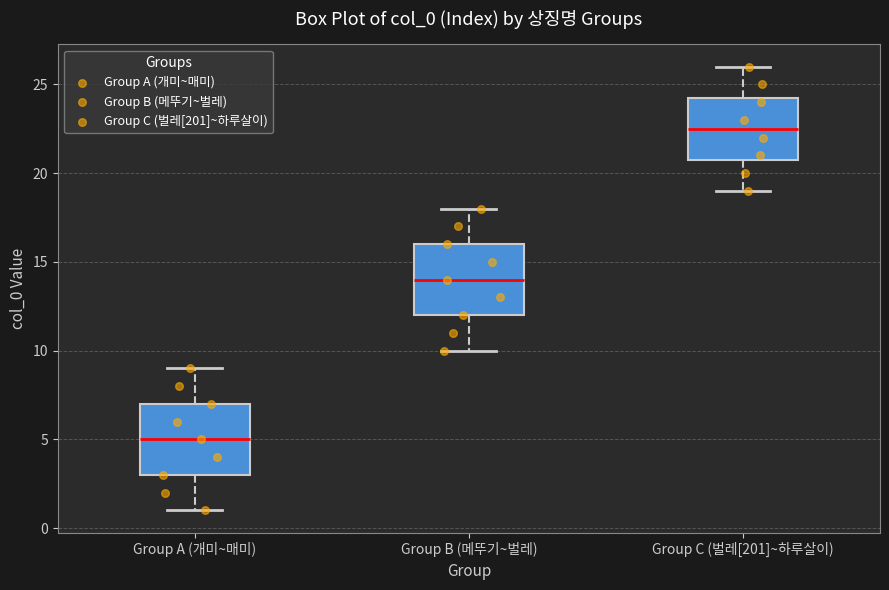

Which box has the highest median line?

Group C (벌레[201]~하루살이)